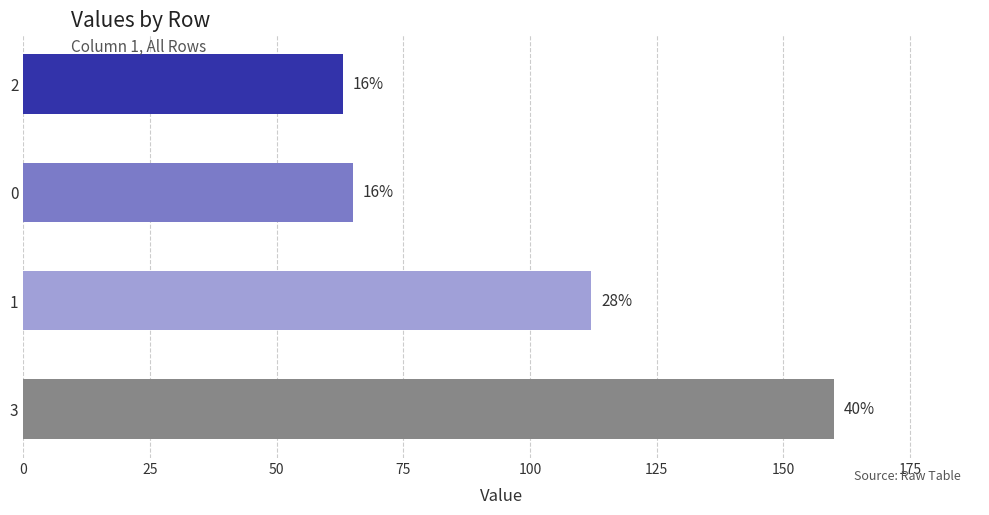

Does the chart contain any negative values?

No